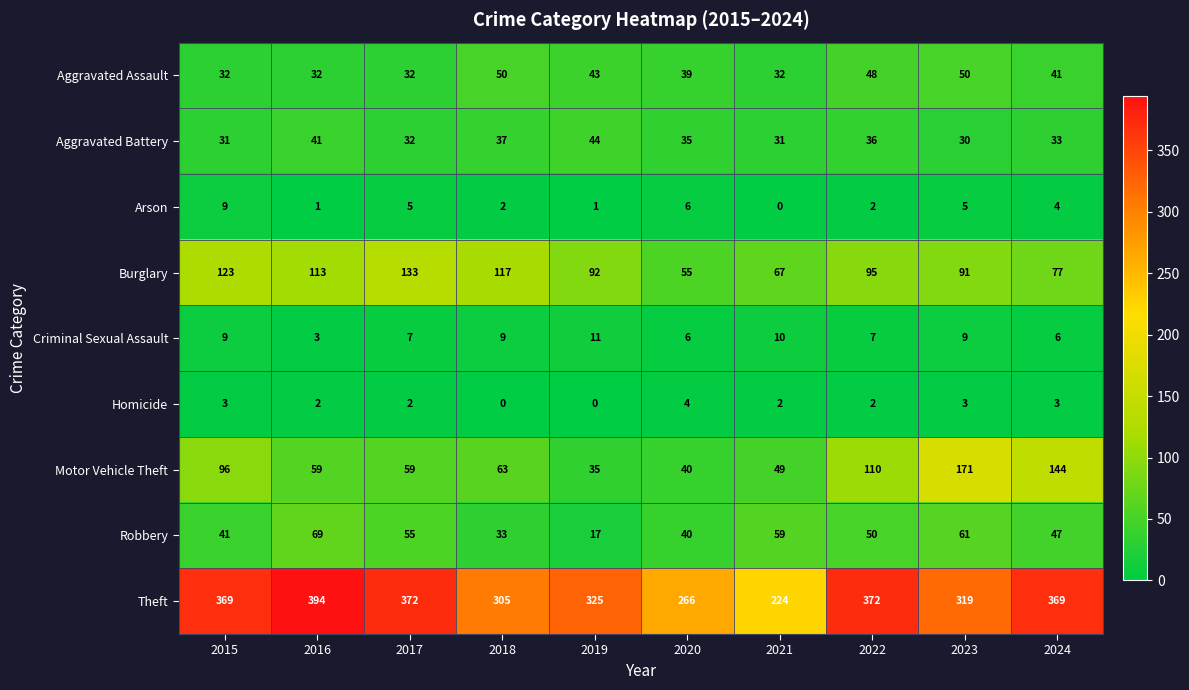

Rank the categories by Robbery value from highest to lowest.

2016, 2023, 2021, 2017, 2022, 2024, 2015, 2020, 2018, 2019